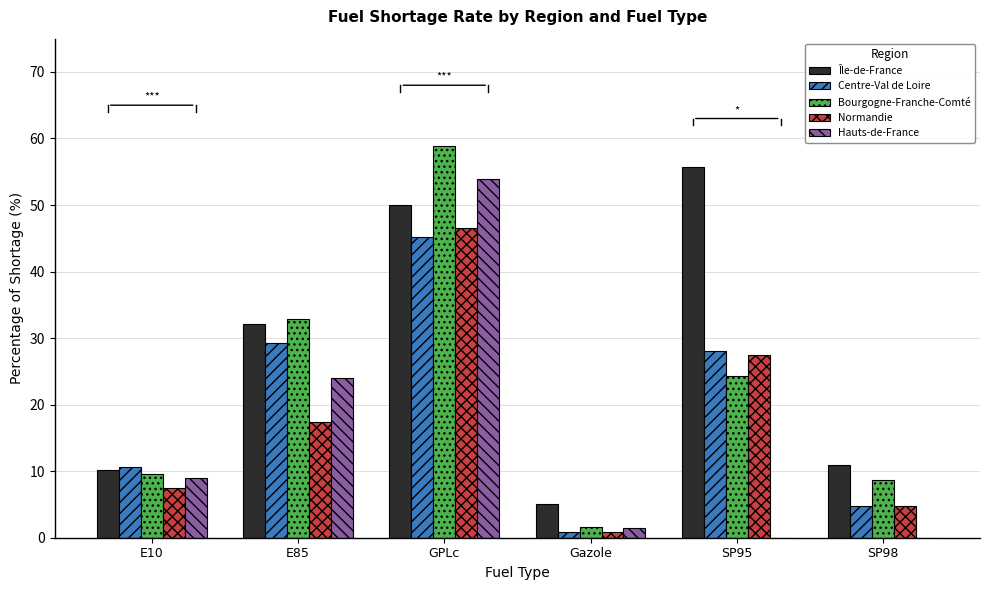

Is it true that Bourgogne-Franche-Comté equals 88.8 at GPLc?

False